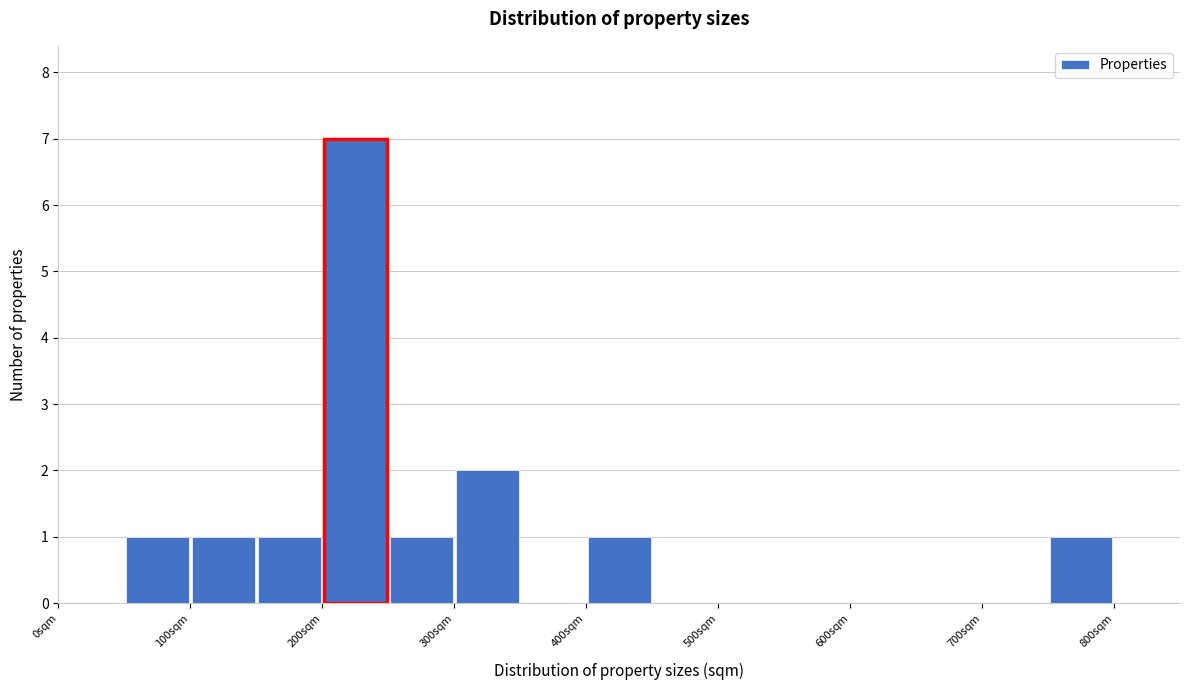

Reading left to right, transcribe this chart: for each bar, give the range it covers on the x-axis and its height. The values are not printed on the chart, so give them approximately, as read against the axis.

0 to 50: 0
50 to 100: 1
100 to 150: 1
150 to 200: 1
200 to 250: 7
250 to 300: 1
300 to 350: 2
350 to 400: 0
400 to 450: 1
450 to 500: 0
500 to 550: 0
550 to 600: 0
600 to 650: 0
650 to 700: 0
700 to 750: 0
750 to 800: 1
800 to 850: 0